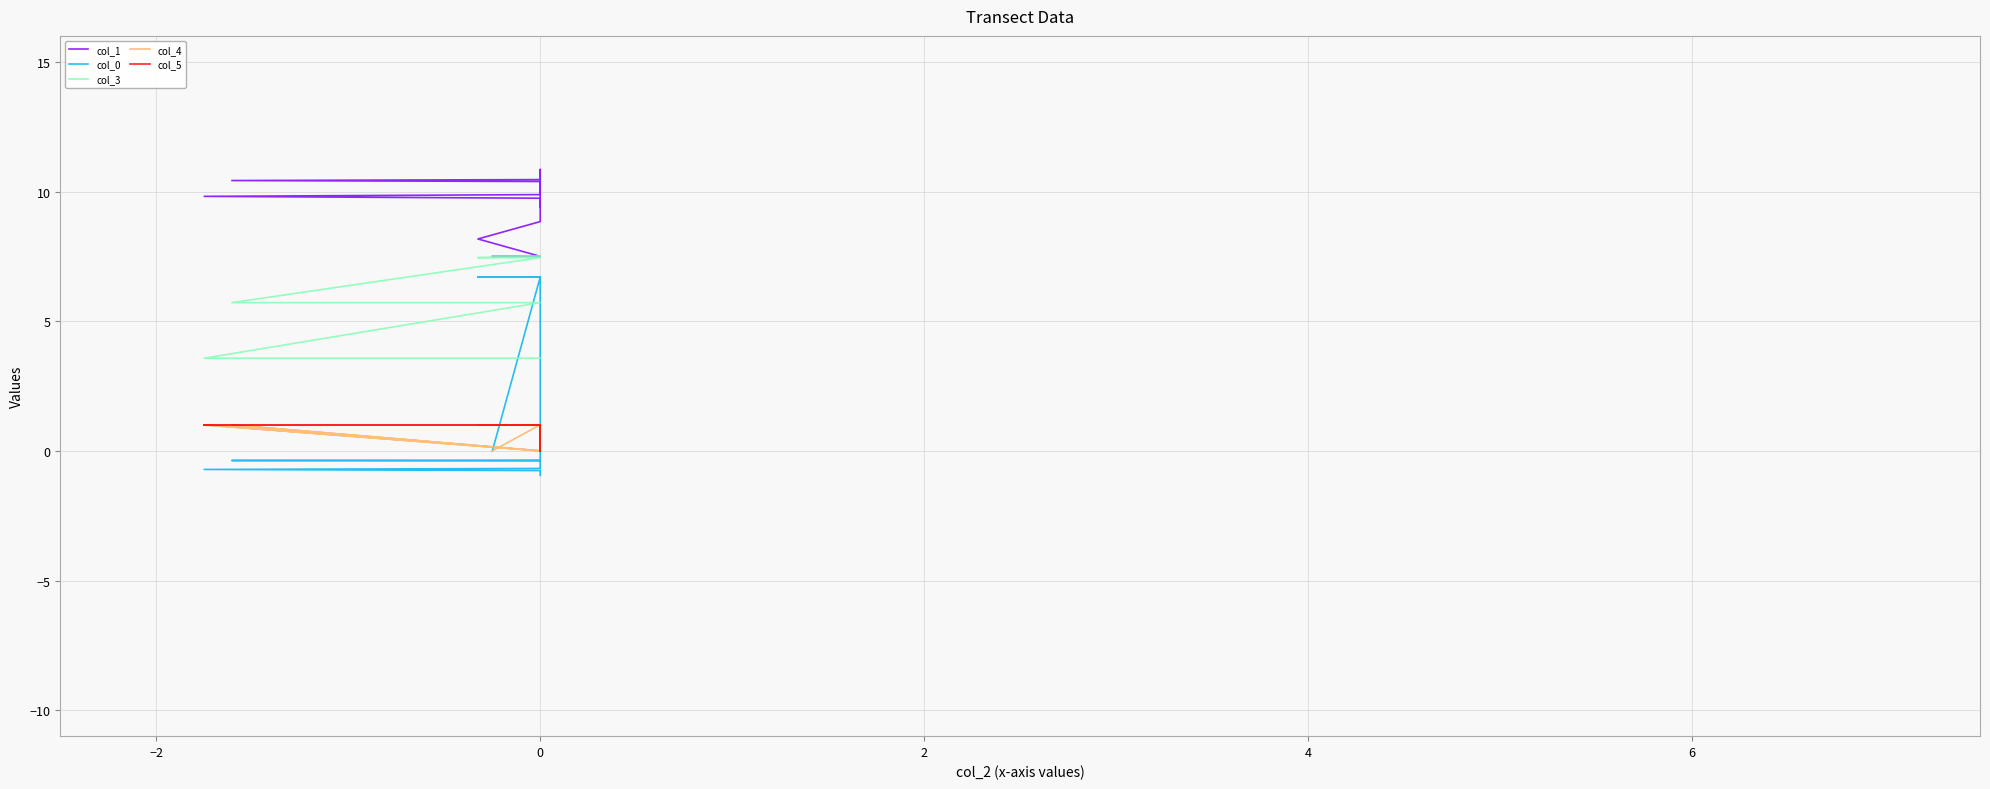

How many lines are shown in the chart?

5